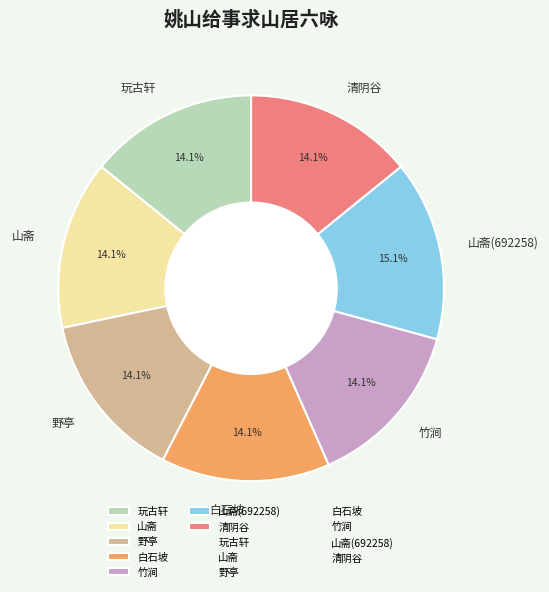

To the nearest percent, what is the average slice percentage?

14%